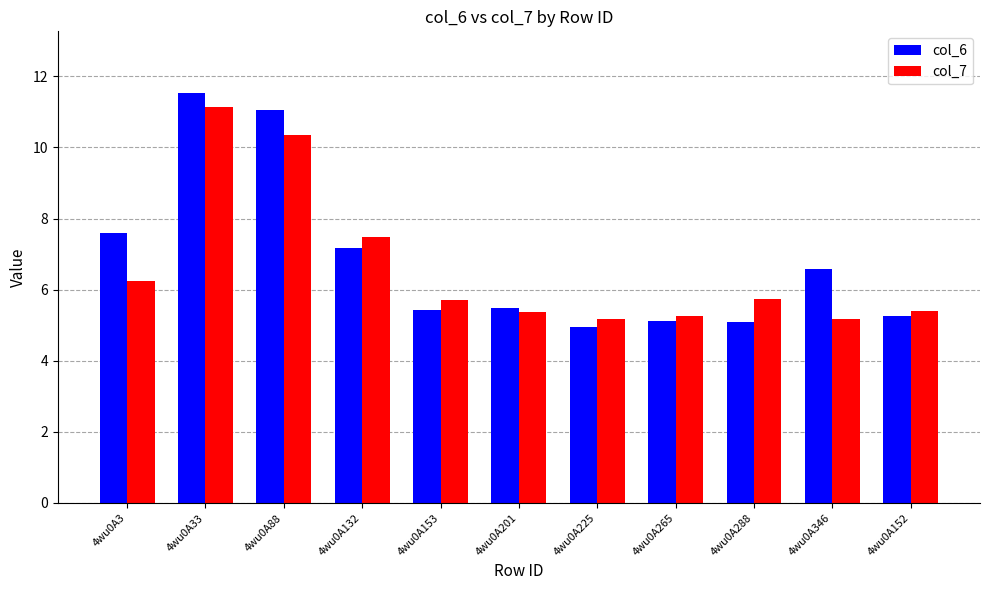

What is the approximate value of col_7 at 4wu0A3?

6.3